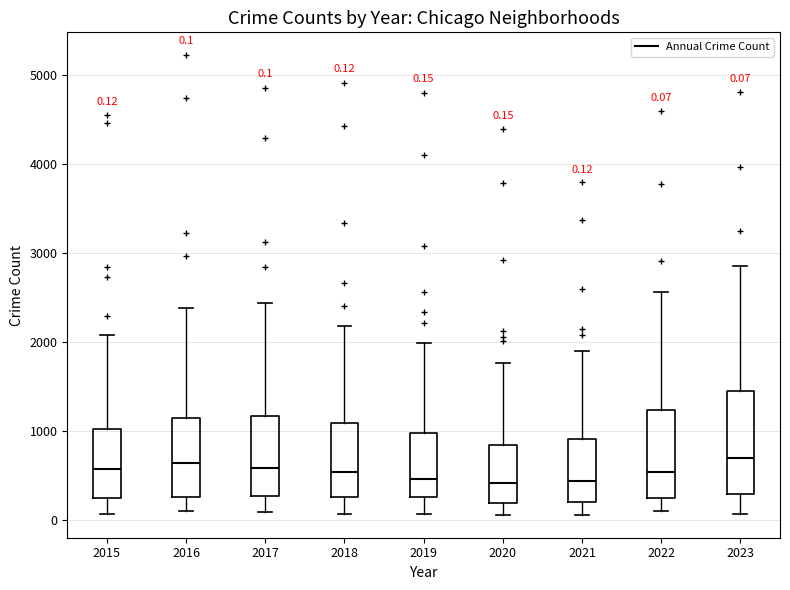

Which box is the tallest, from its lower edge to its upper edge?

2023